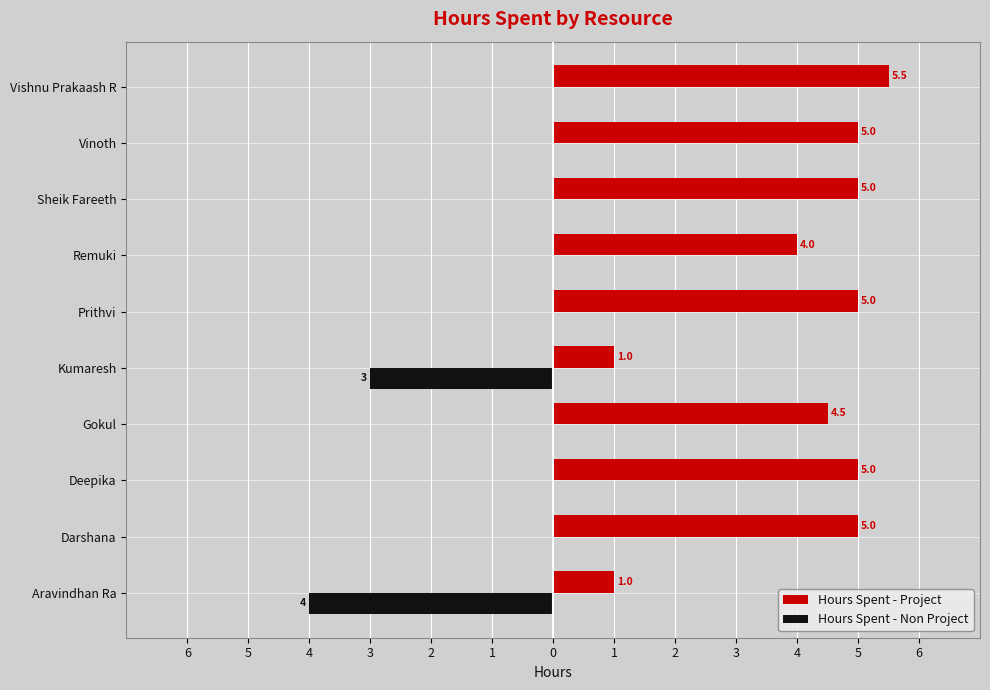

Which series has the largest total across all categories?

Hours Spent - Project